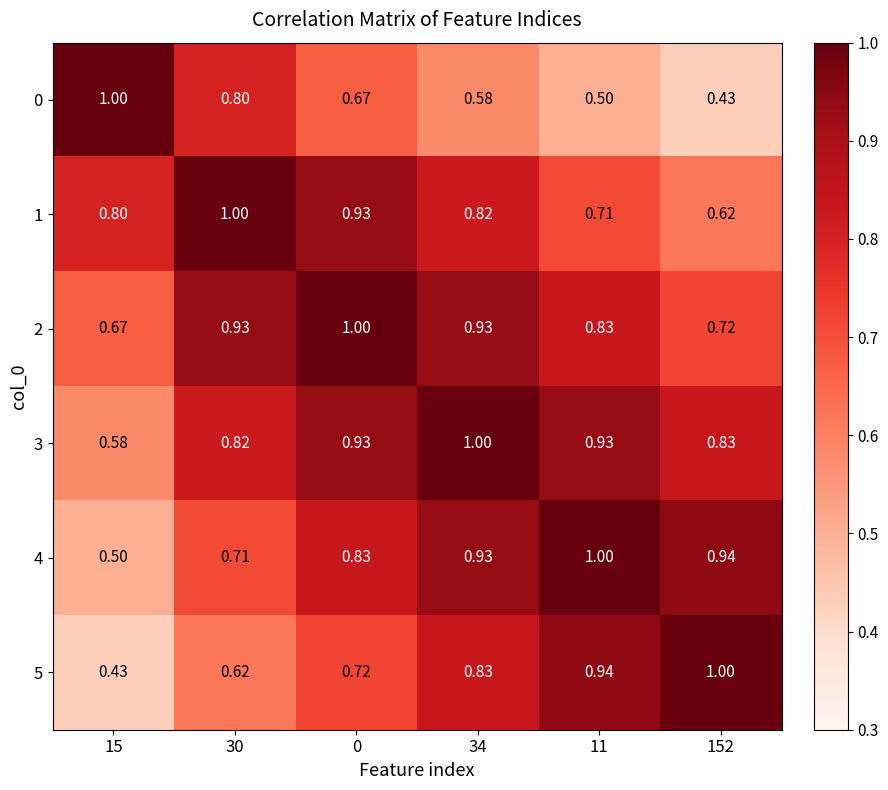

What is the total value across all series at 0?

5.1